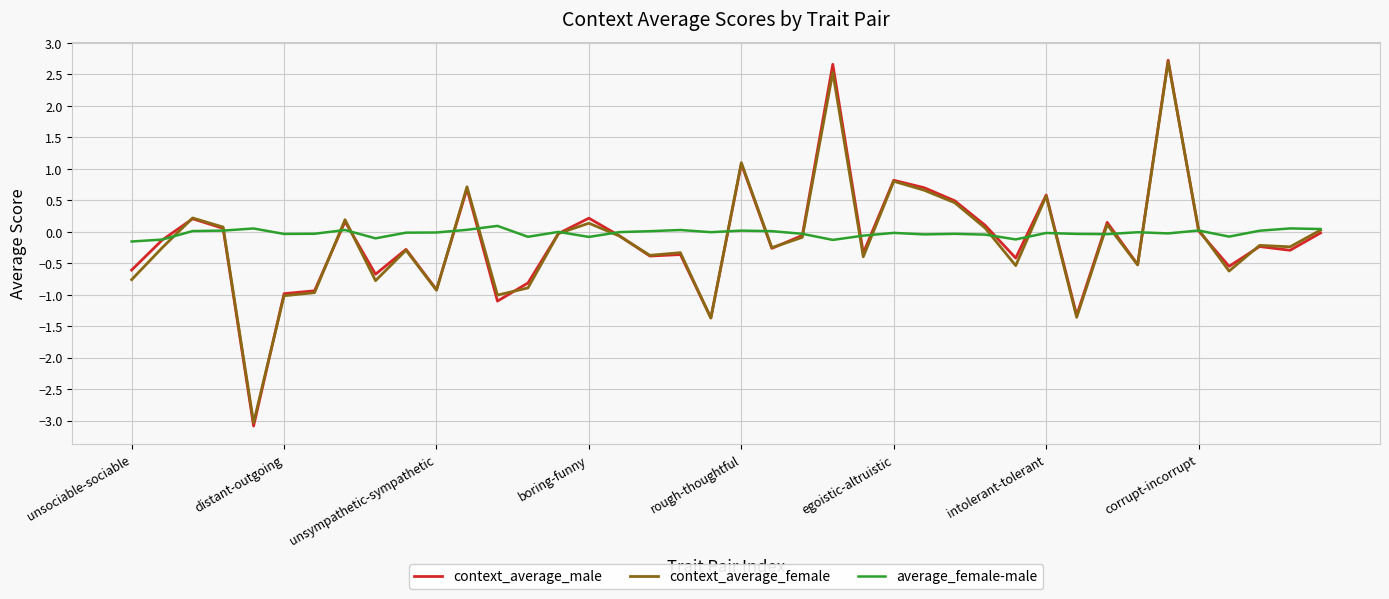

Which series has the largest total across all categories?

average_female-male